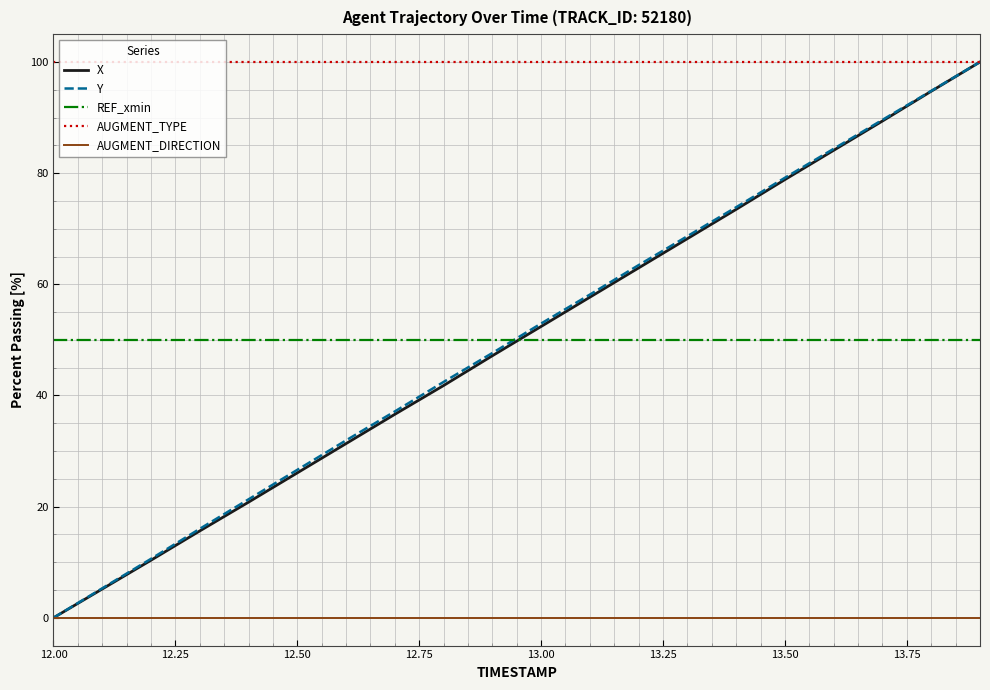

After their last crossing, which series has the higher values: X or REF_xmin?

X